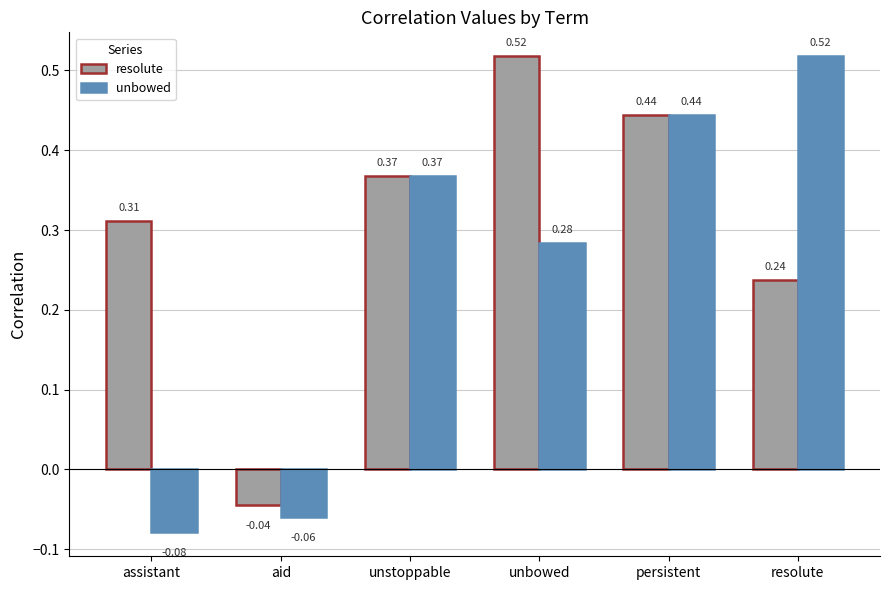

The resolute series shows 0.3 at unbowed. True or false?

False